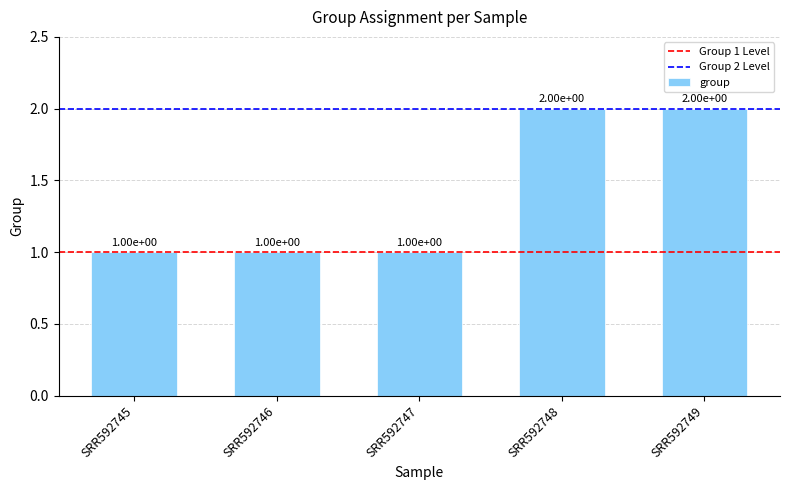

How many distinct data groups are displayed?

1